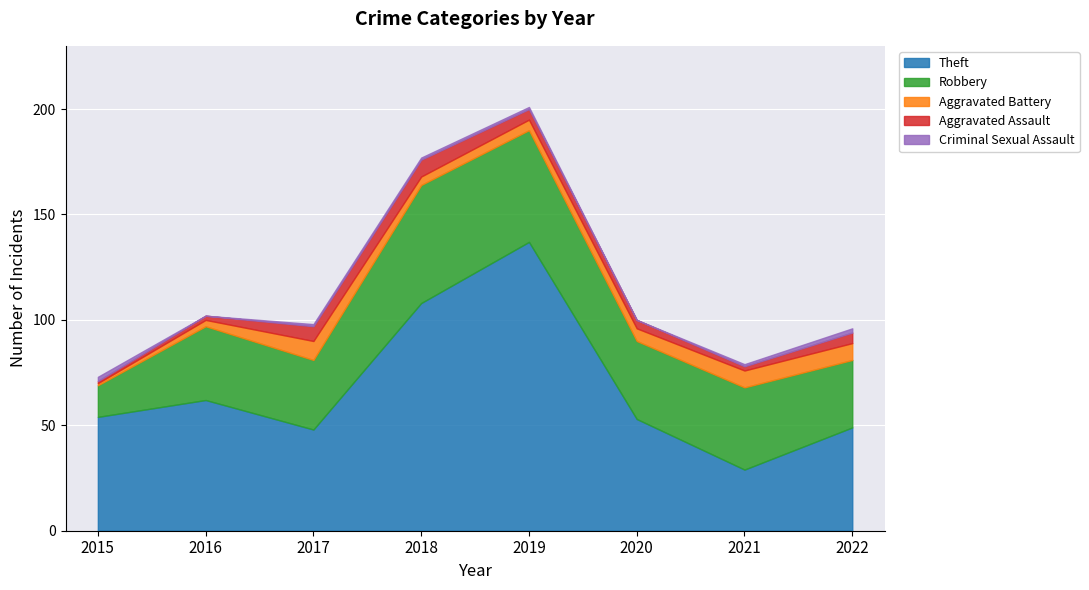

Does the chart display data point markers on the line(s)?

No